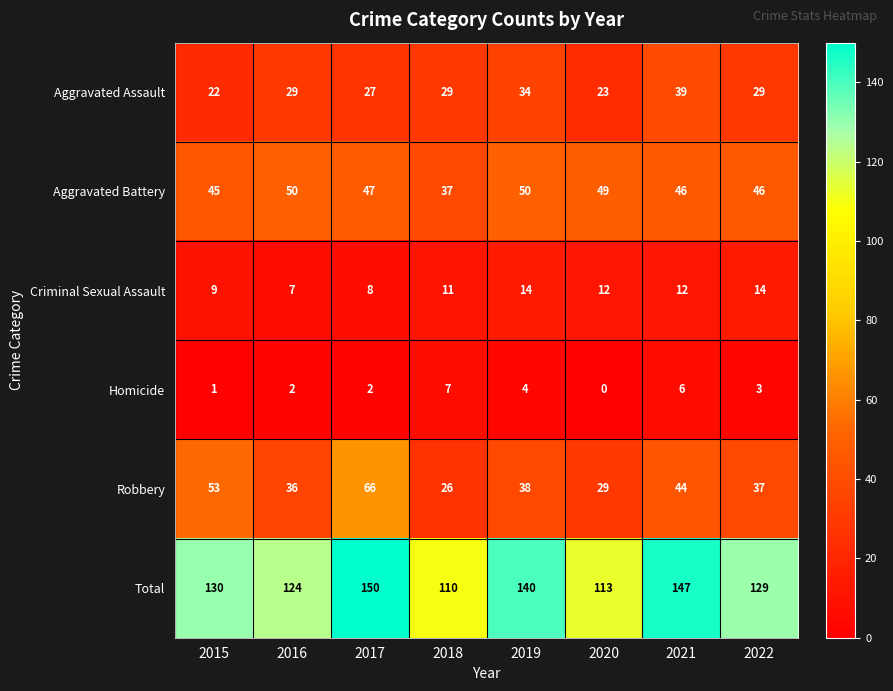

The value of Robbery at 2020 is 46. True or false?

False